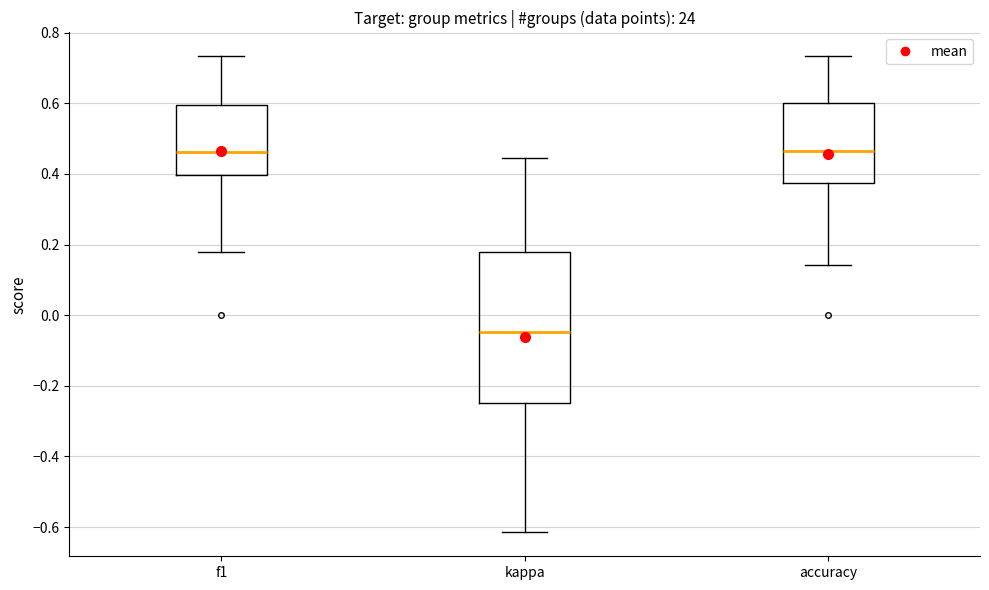

Reading left to right, transcribe this box plot: for each box, give where its median line is, the range the box spans, and where its two whiskers end, as read against the y-axis. The values are not printed on the chart, so give them approximately, as read against the axis.

f1: median 0.46, box 0.40 to 0.60, whiskers 0.18 to 0.74
kappa: median -0.04, box -0.24 to 0.18, whiskers -0.62 to 0.44
accuracy: median 0.46, box 0.38 to 0.60, whiskers 0.14 to 0.74